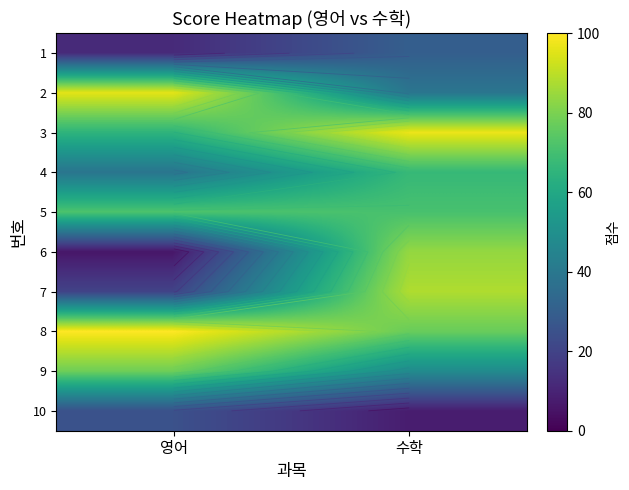

At which label is 1 closest to 21?

영어